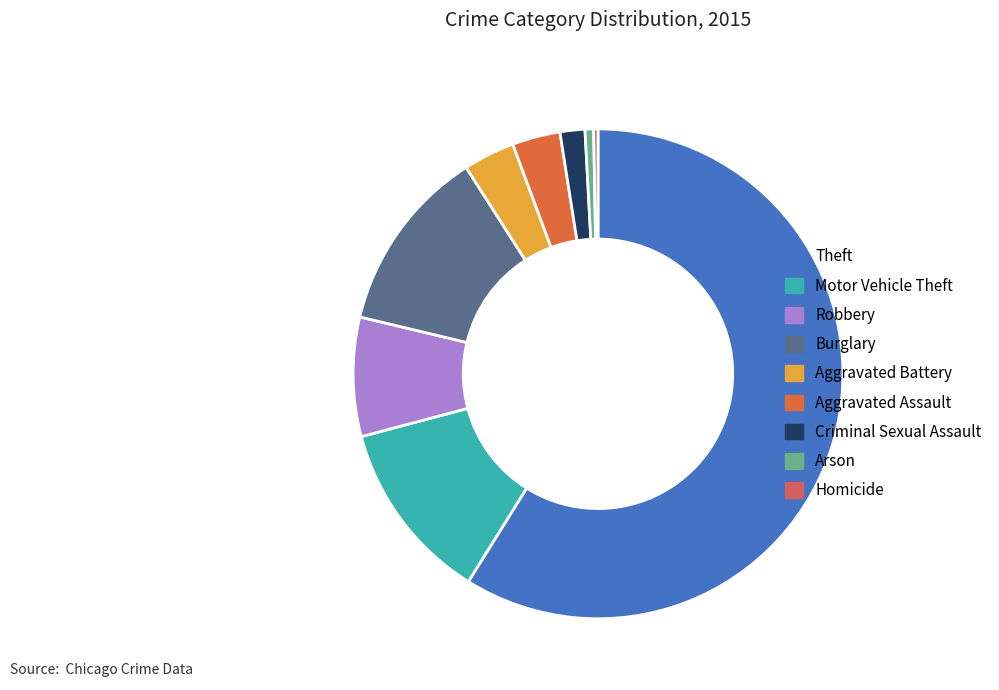

To the nearest percent, what is the difference between the largest and smallest slice percentages?

59%